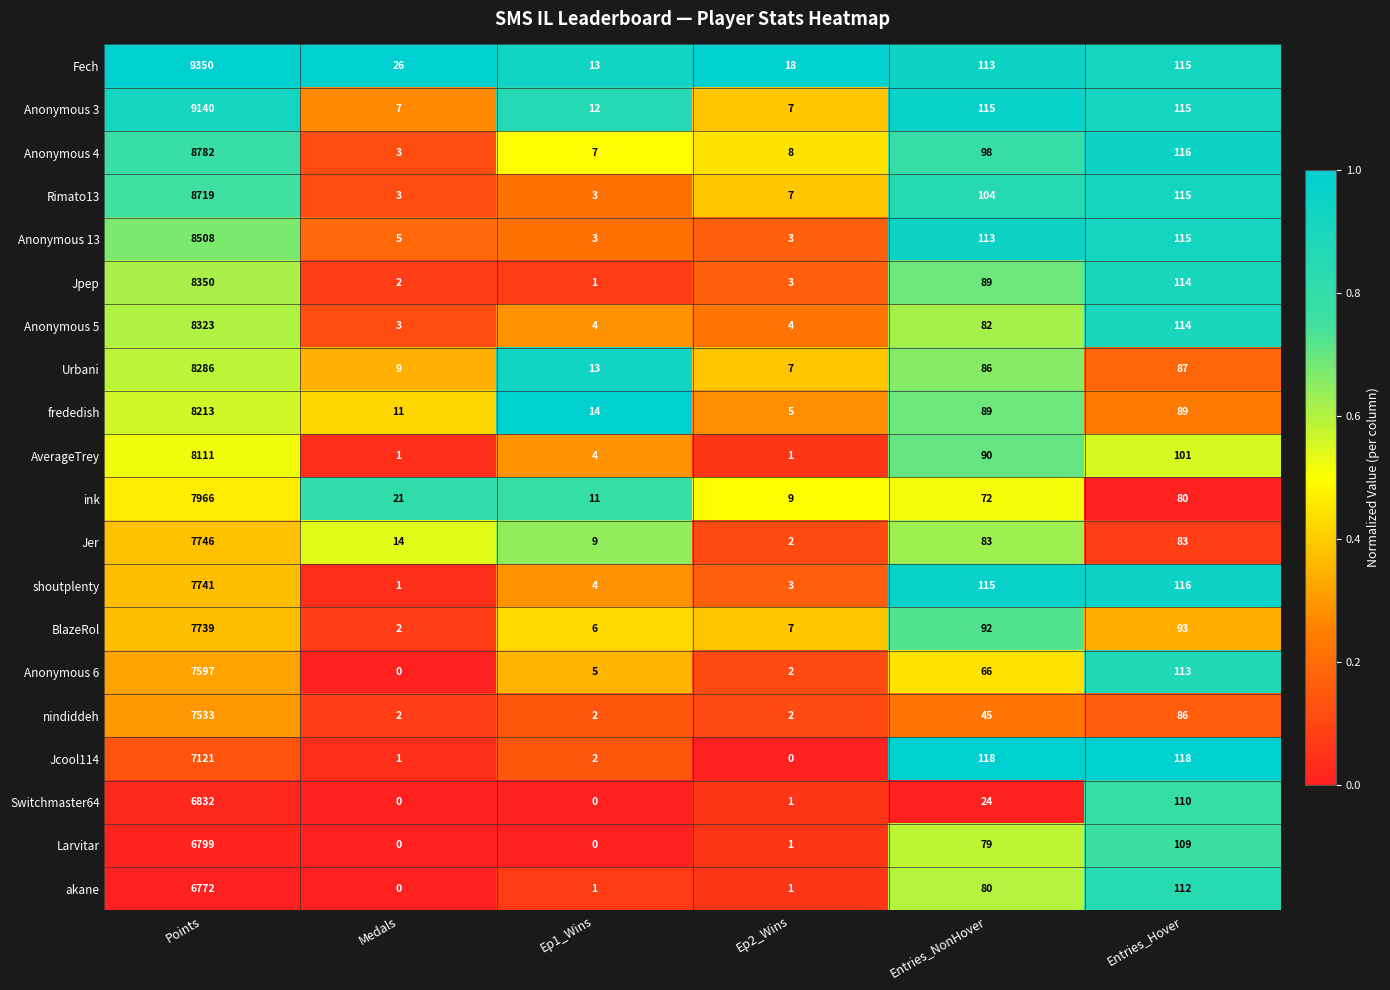

What is the greatest value displayed?

9350